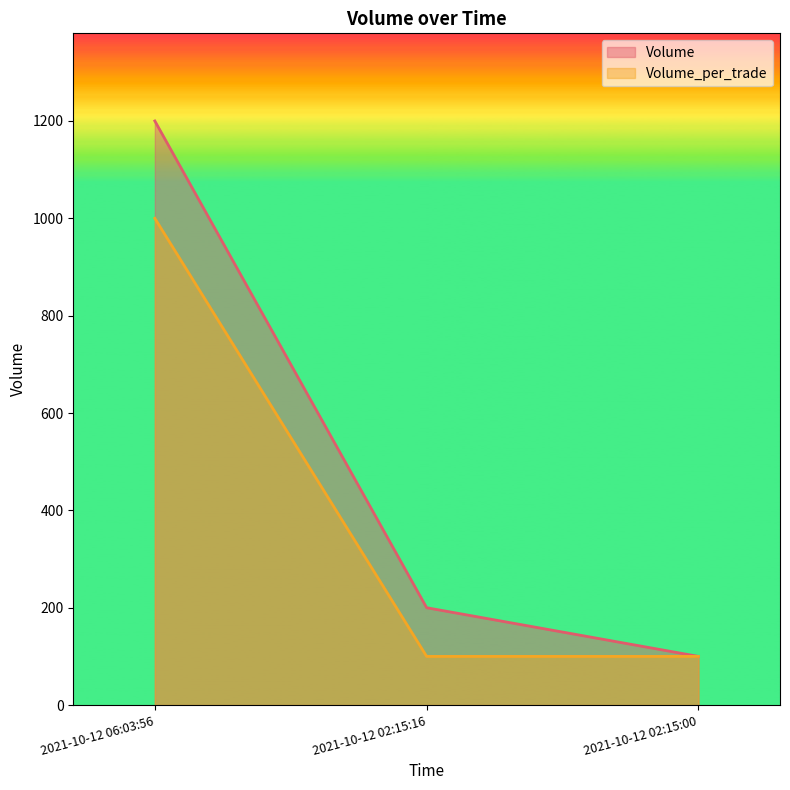

At 2021-10-12 06:03:56, list the series in order from largest to smallest.

Volume, Volume_per_trade